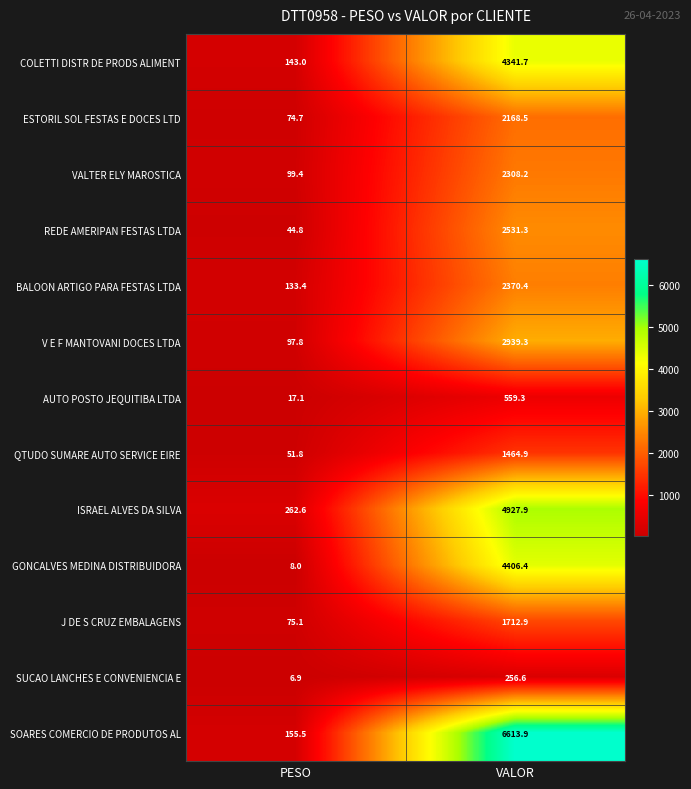

How many distinct data groups are displayed?

13